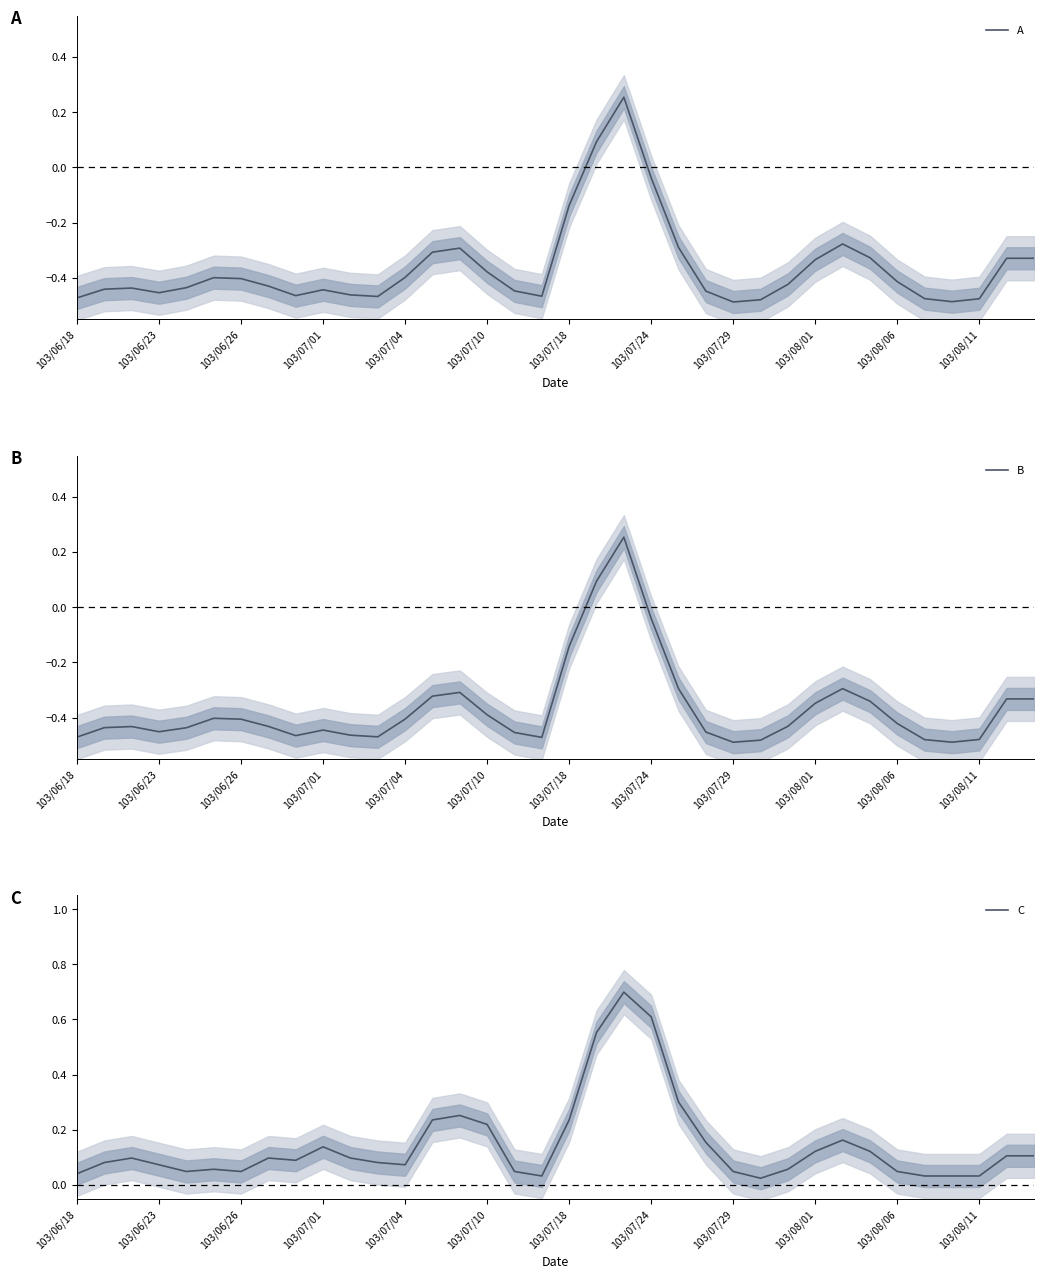

Rank the series at 29 from lowest to highest value.

B, A, C